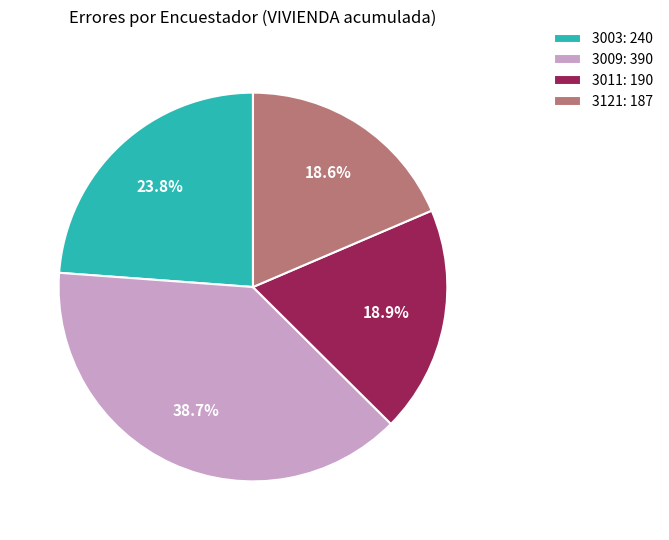

Combined, what portion of the pie is 3011: 190 and 3003: 240?

42.7%